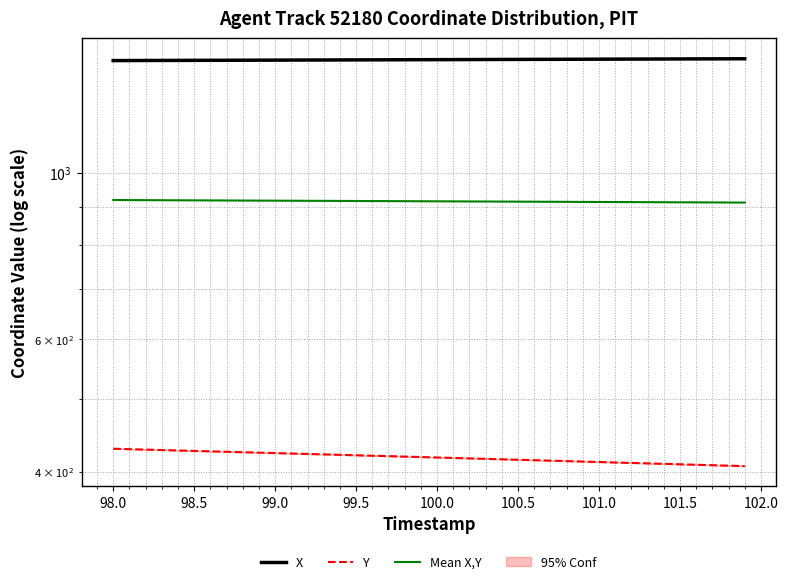

Count the number of categories in the chart.

40